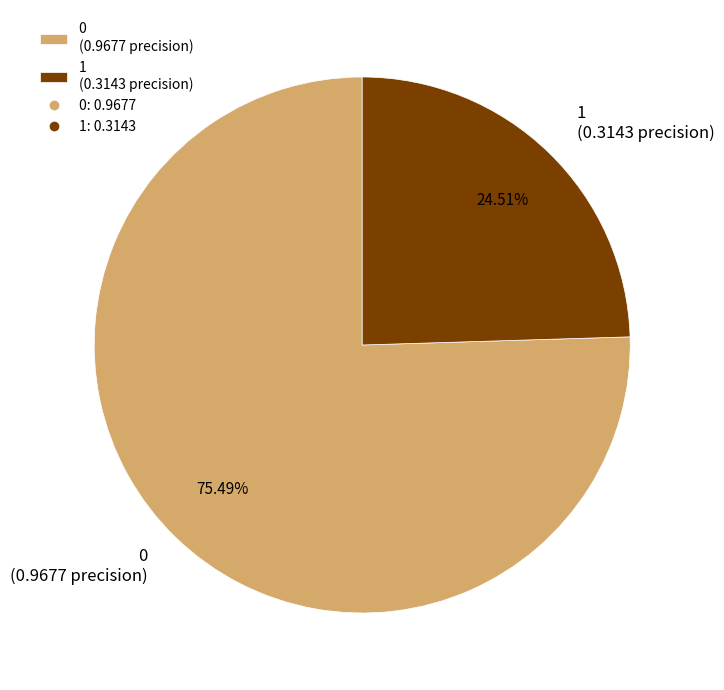

Is there any slice that represents more than half of the pie?

Yes